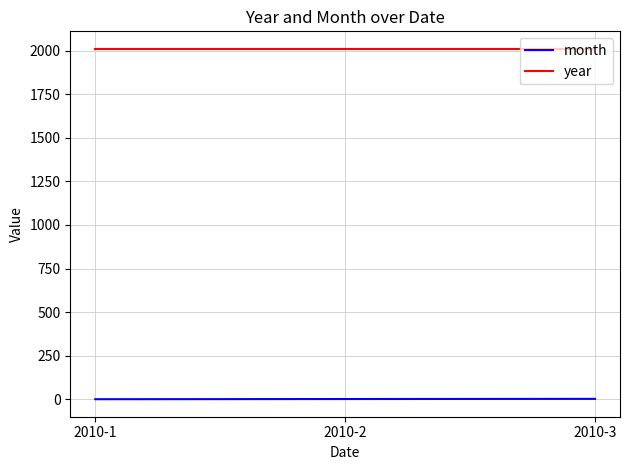

At how many categories does at least one series exceed 668?

3